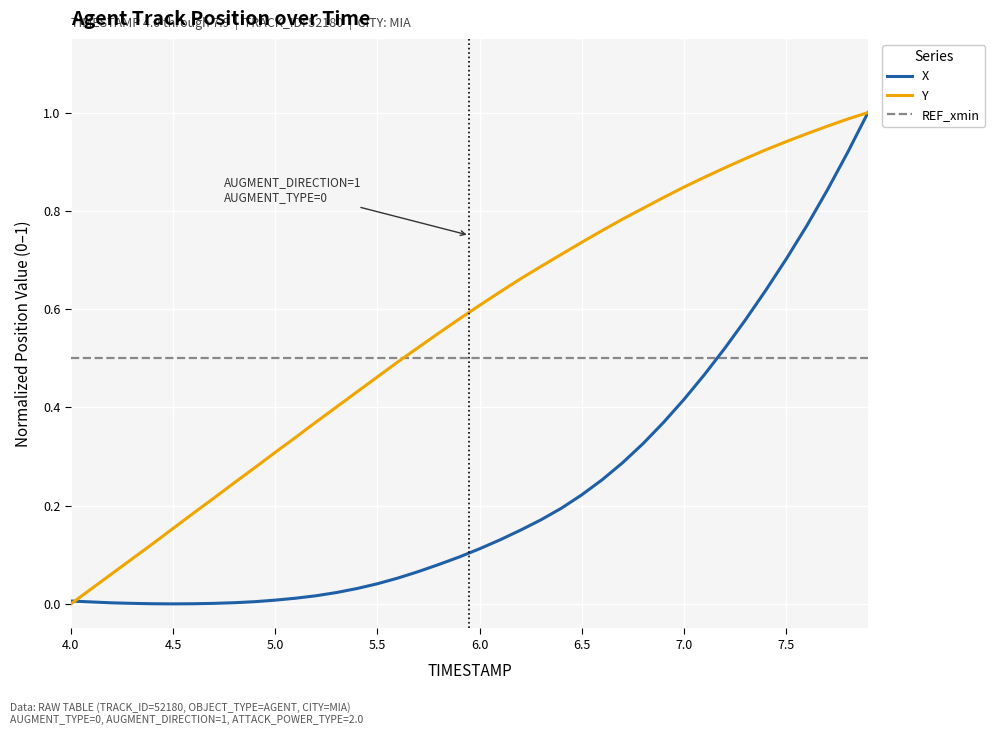

True or false: REF_xmin and Y intersect in this chart.

True